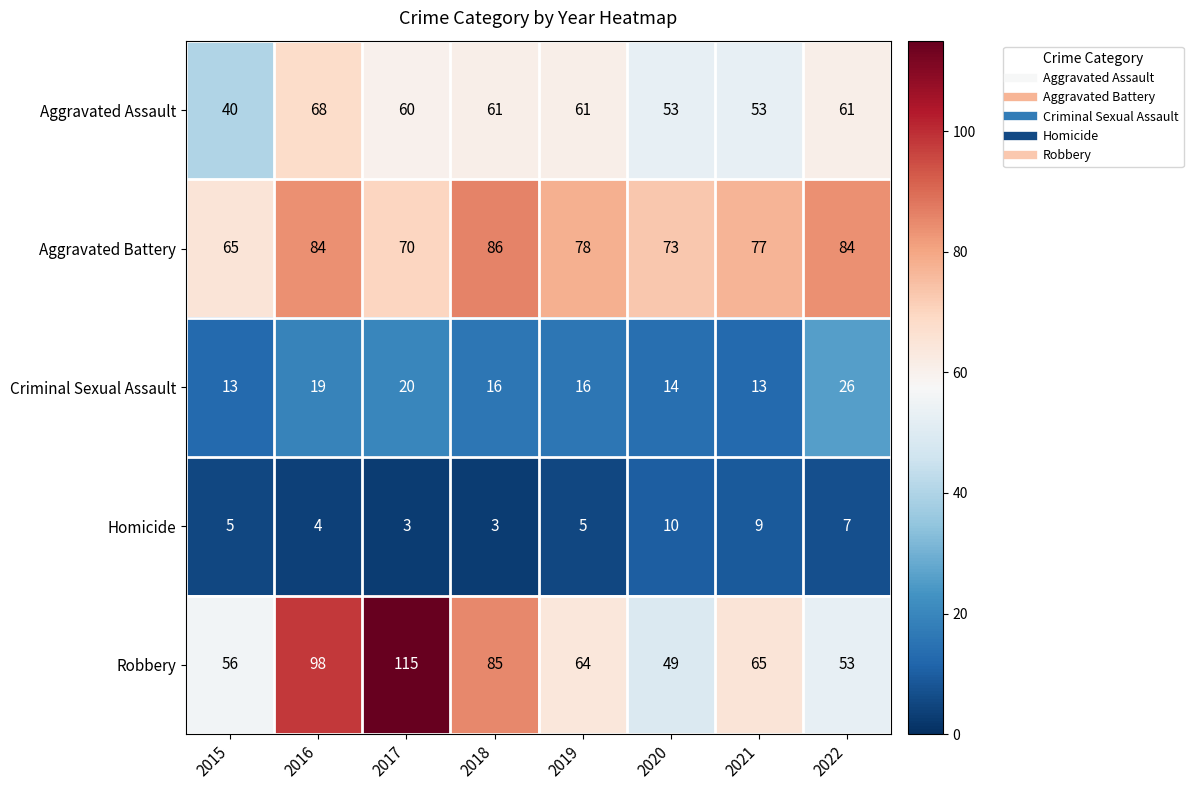

At which label does Aggravated Battery first exceed 78?

2016